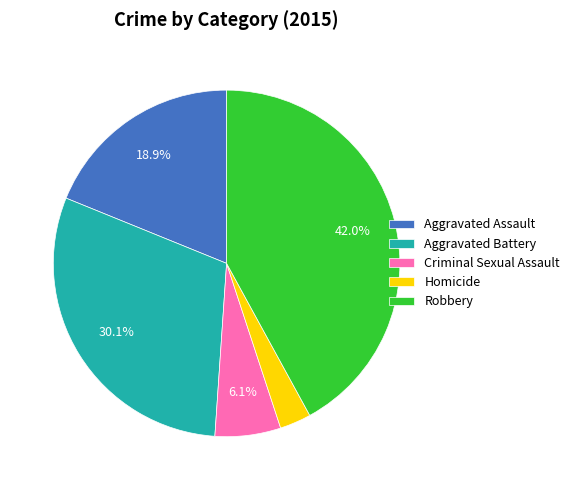

Is the sum of Aggravated Battery and Homicide greater than half?

No